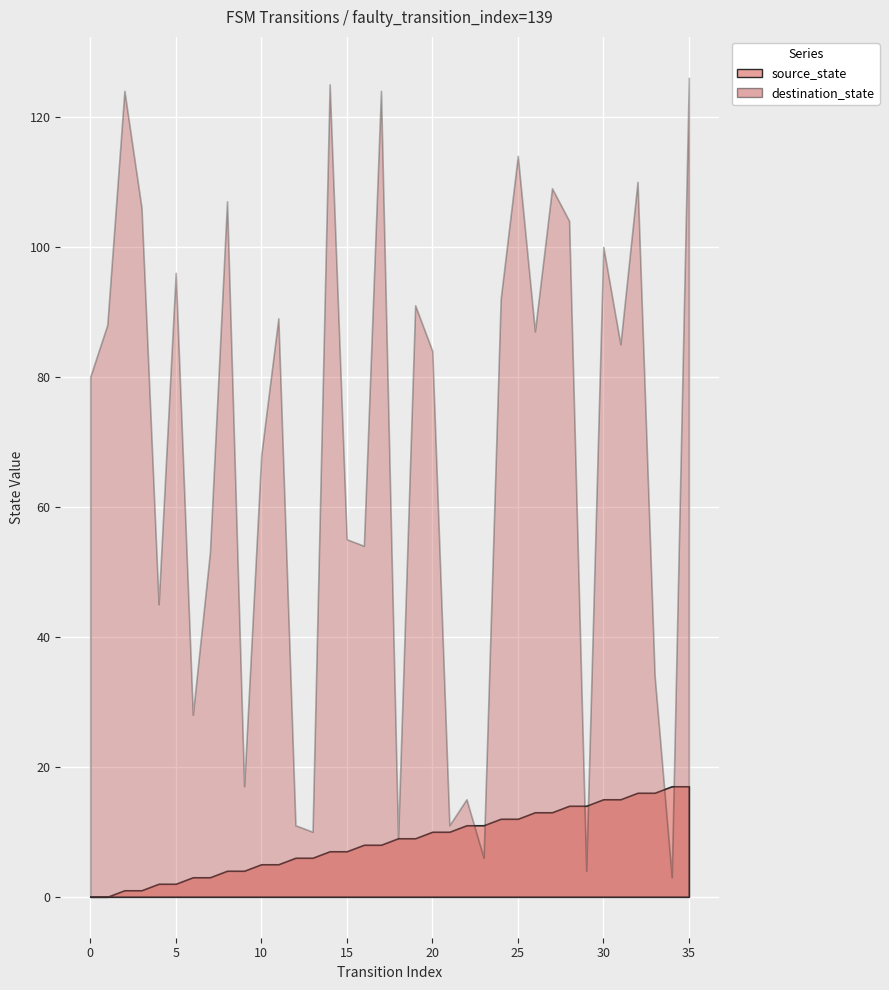

What is the value of the source_state point at the 36th from the left?

17